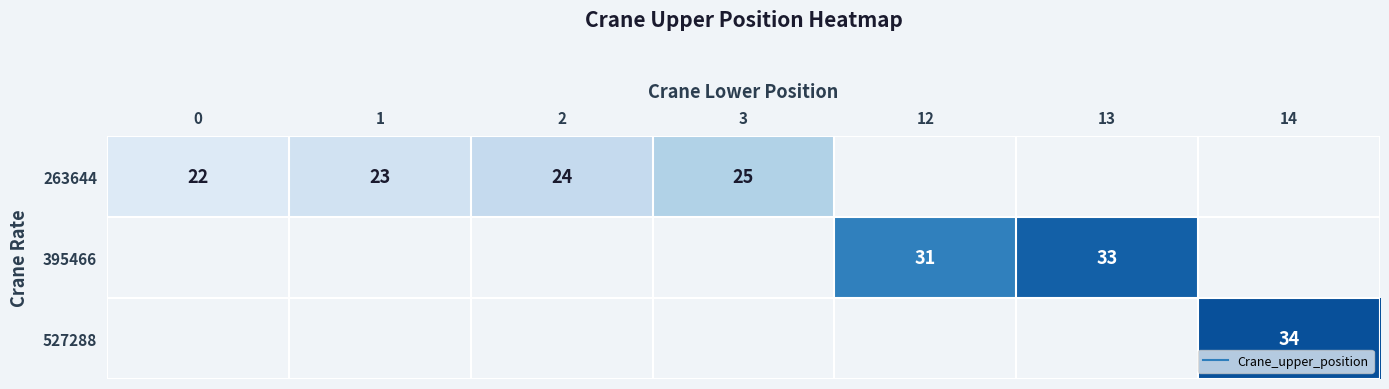

Is it true that 263644 equals 8.7 at 2?

False